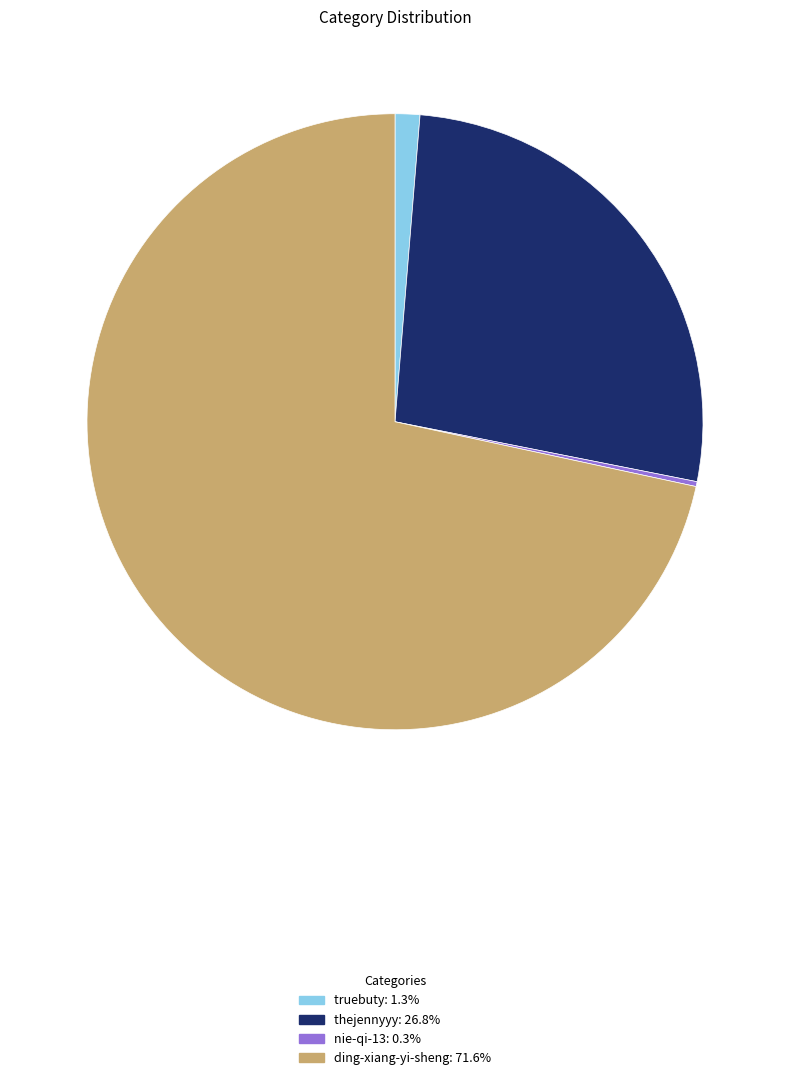

What is the ratio of the value at ding-xiang-yi-sheng to the value at truebuty?

55.2